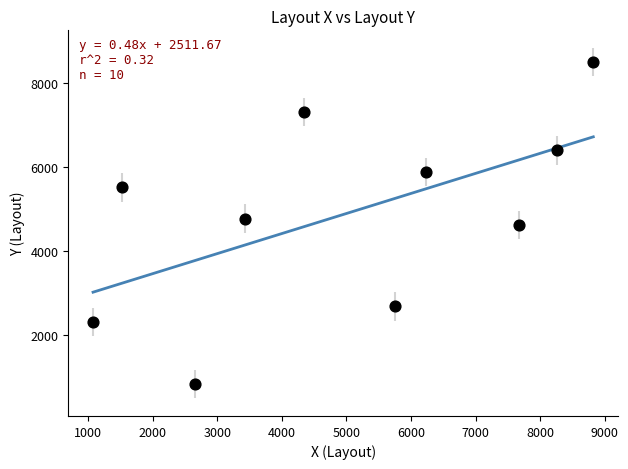

What is the range of Y values (max minus min)?

7678.3